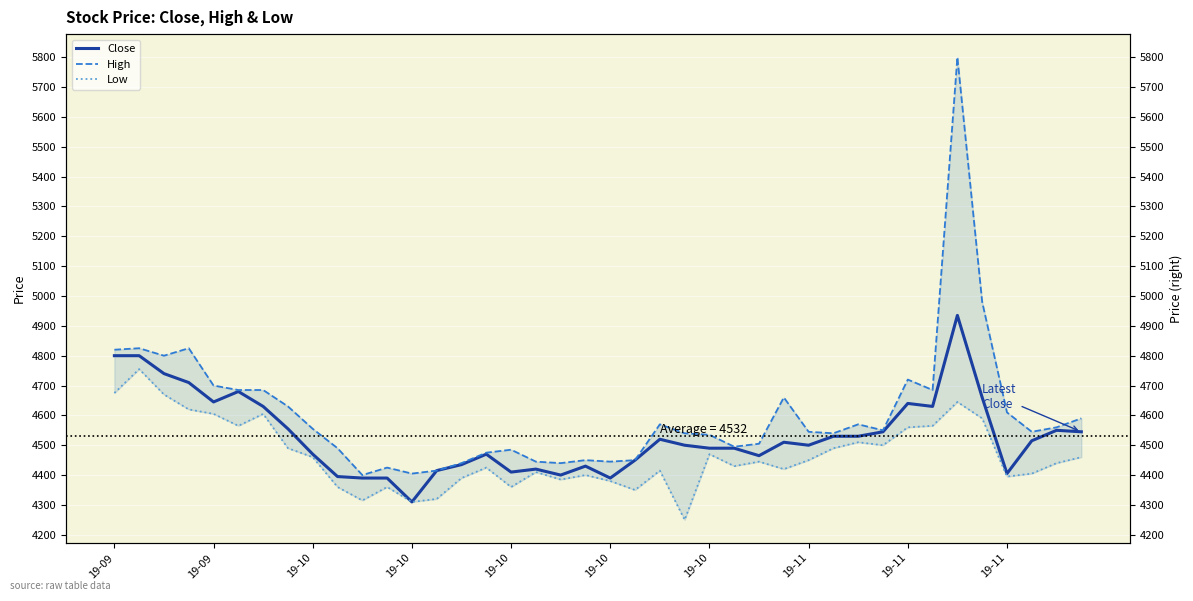

In High, how many points are lower than both neighbors (excluding endpoints)?

10